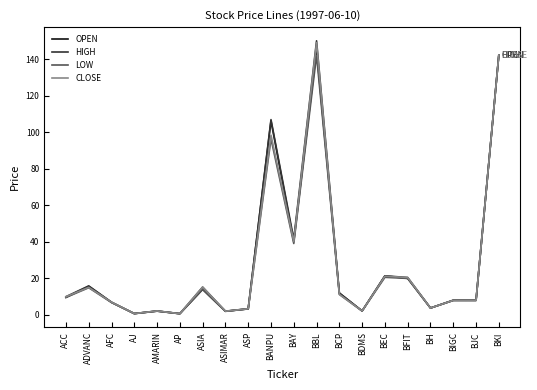

Does the chart display data point markers on the line(s)?

No